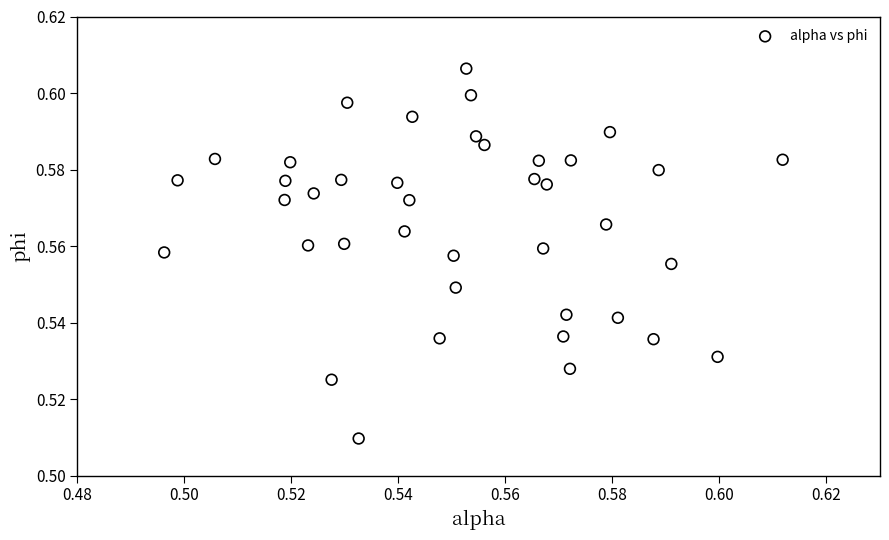

How many data points are displayed?

40